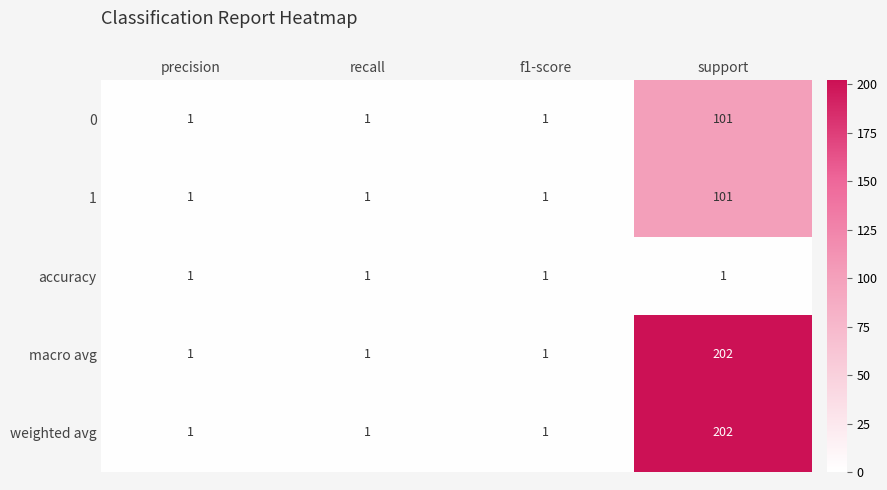

True or false: macro avg has a value of 1 at f1-score.

True